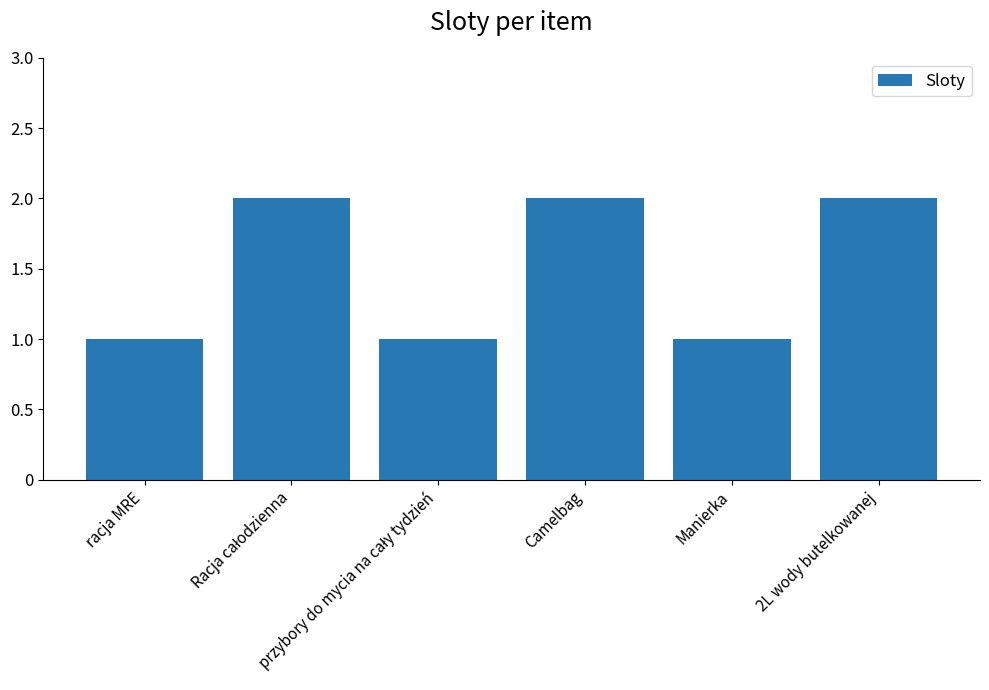

What is the ratio of the value at 2L wody butelkowanej to the value at Manierka?

2.0